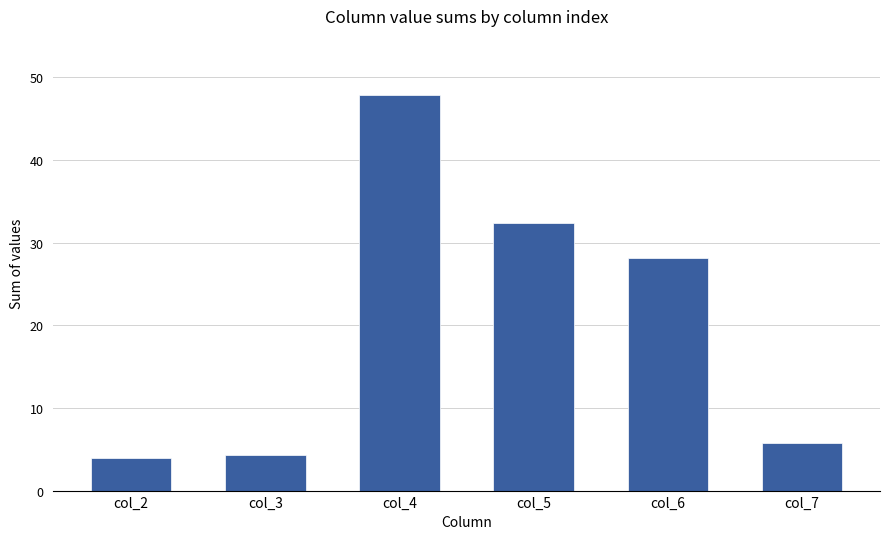

What is the difference between the maximum and minimum values?

44.0